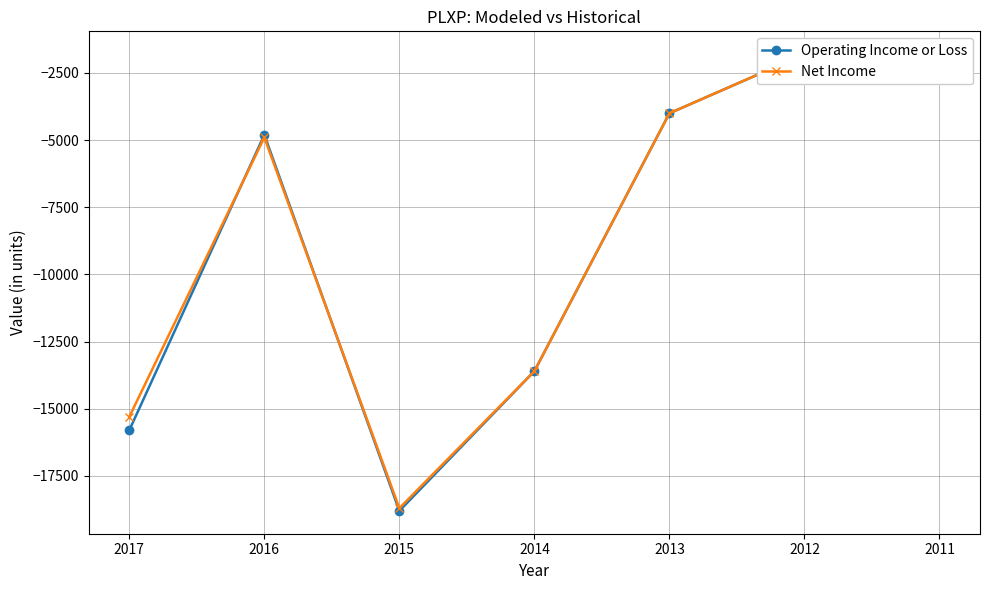

Which series has the largest total across all categories?

Net Income